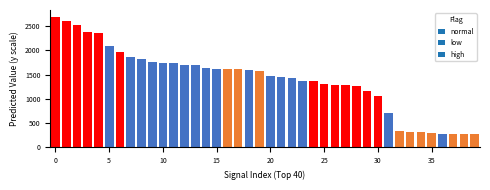

What is the average value?

1407.5